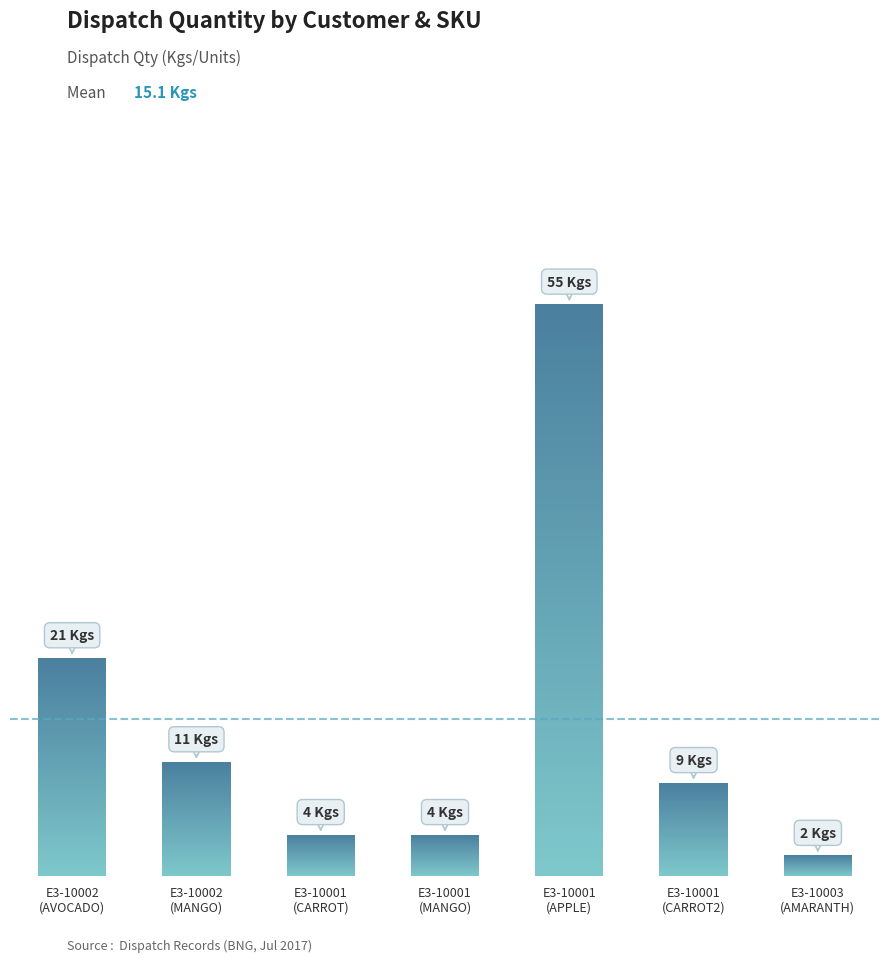

How many data points does each series have?

7